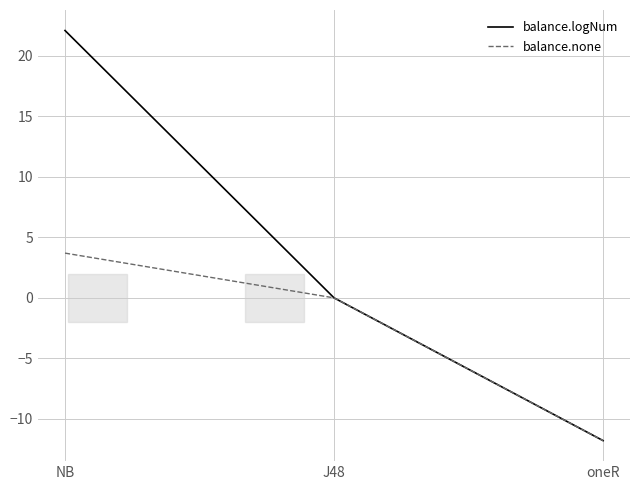

True or false: balance.logNum has a value of 22.1 at NB.

True